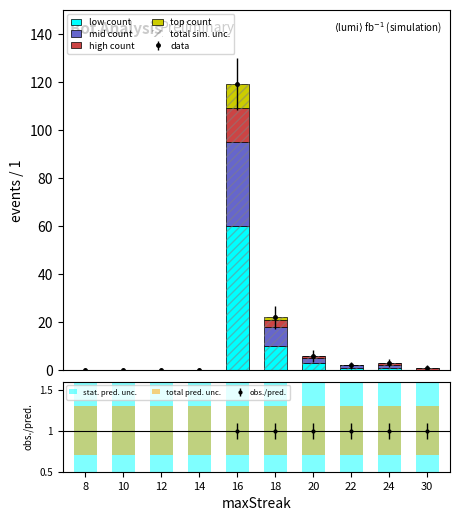

Are the bars grouped side by side (vs. stacked)?

No